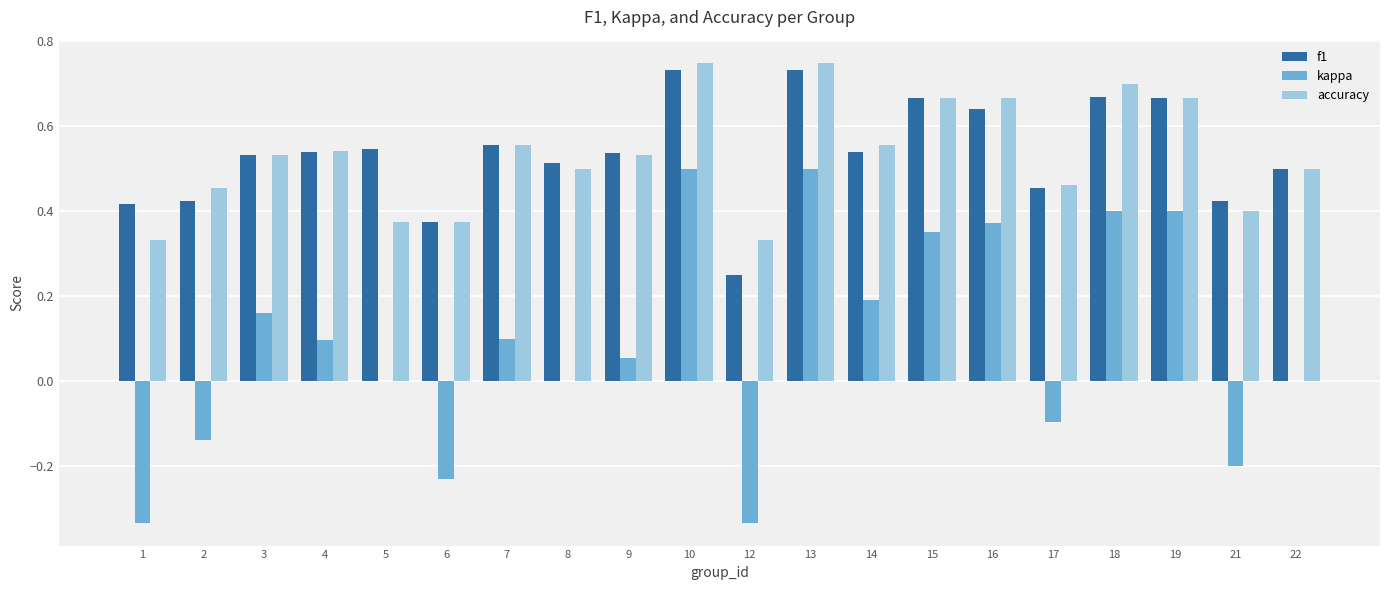

Which series has the widest spread of values?

kappa